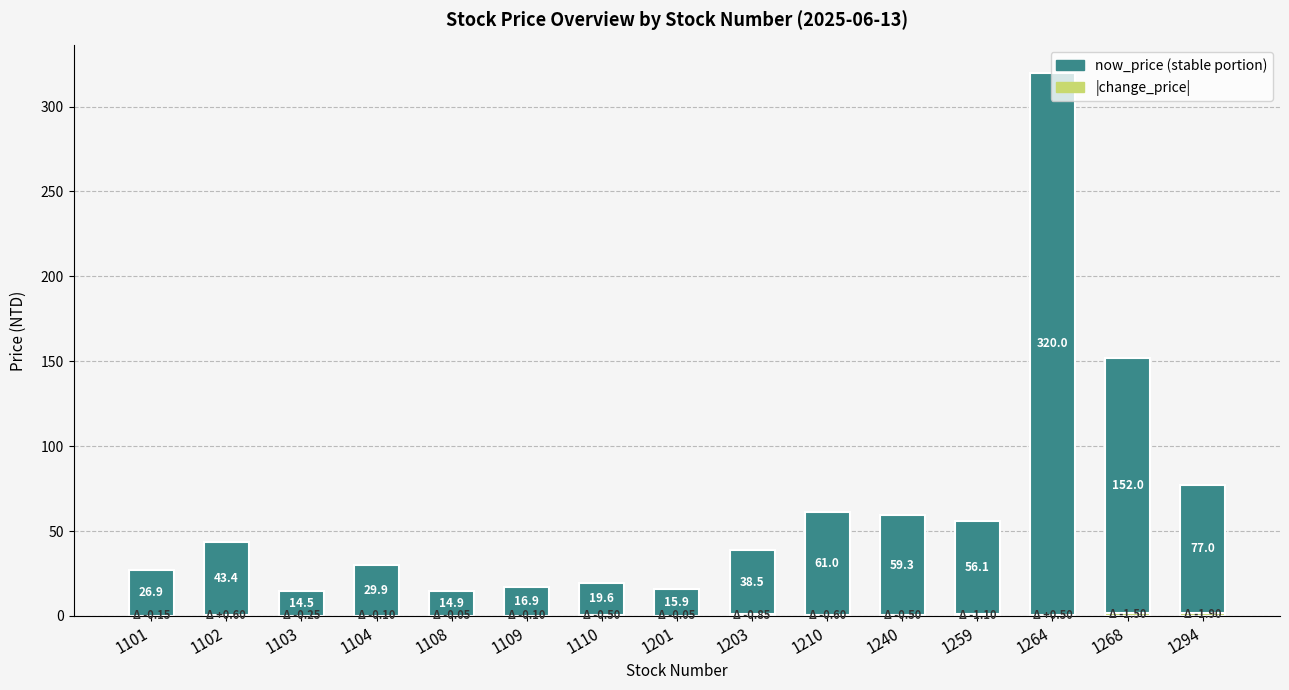

Are the bars grouped side by side (vs. stacked)?

No